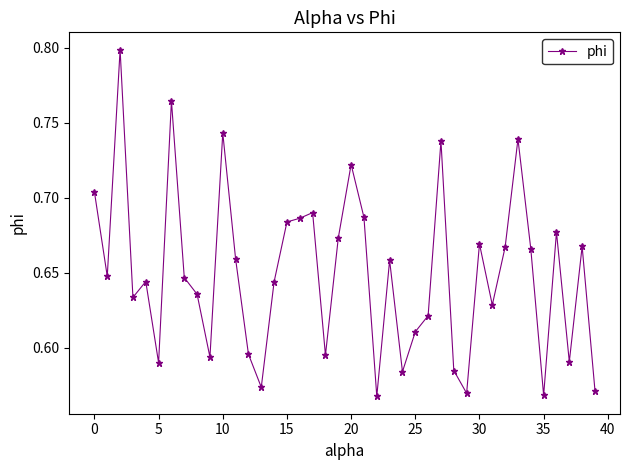

True or false: there are more than 0 points higher than both neighbors.

True